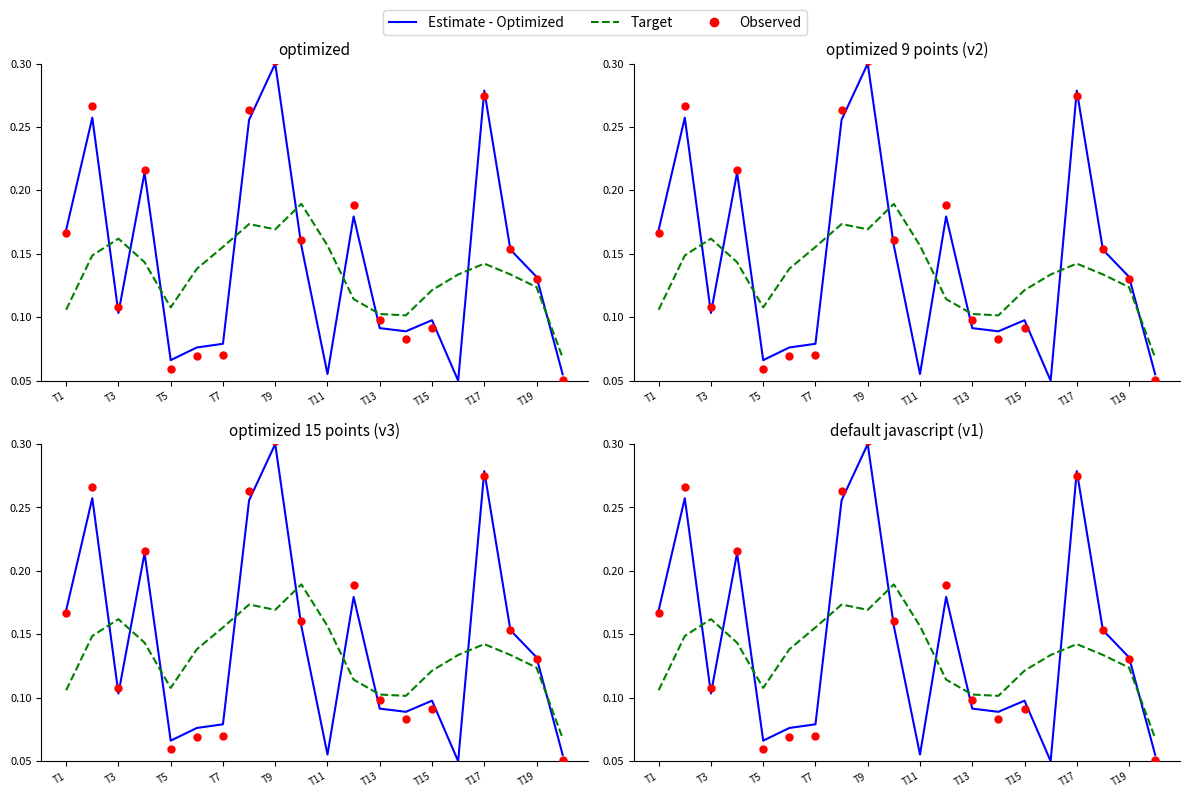

Which series has the largest Y range (max minus min)?

Observed